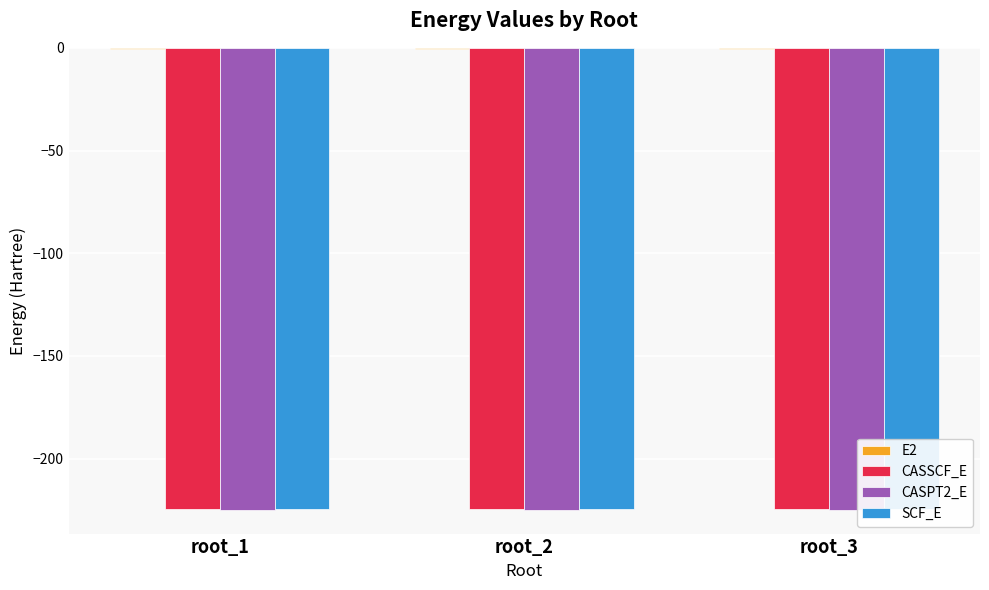

Which series changed the most between root_2 and root_3?

CASSCF_E